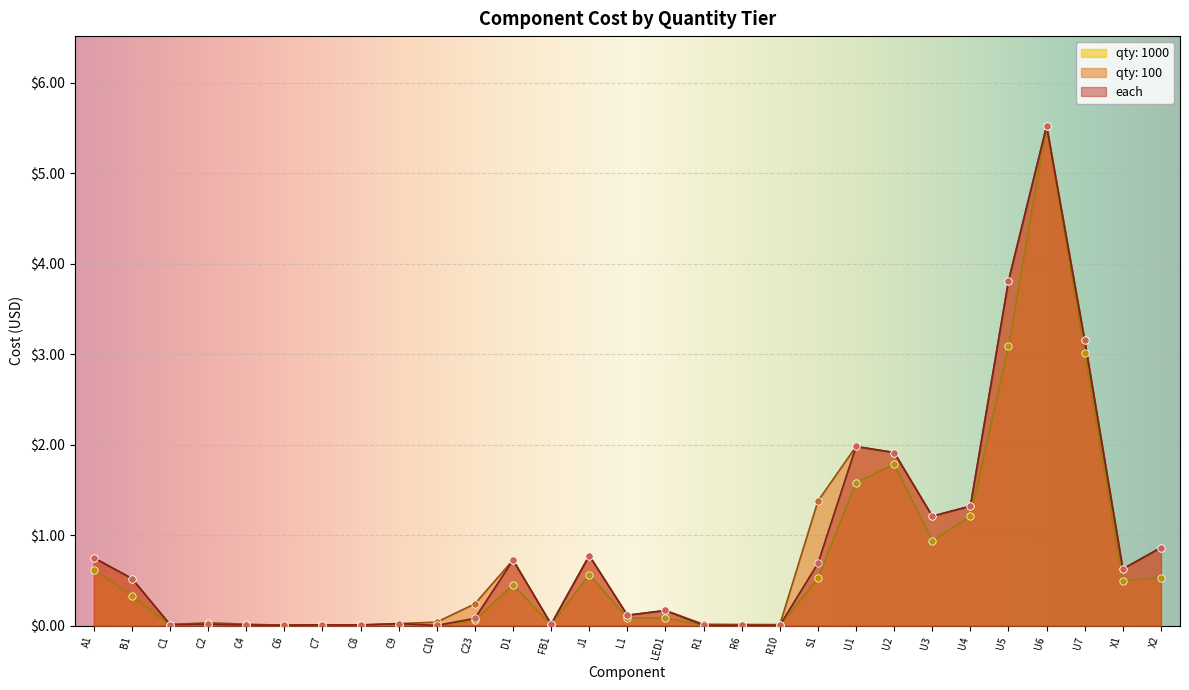

At how many categories does at least one series exceed 0?

29